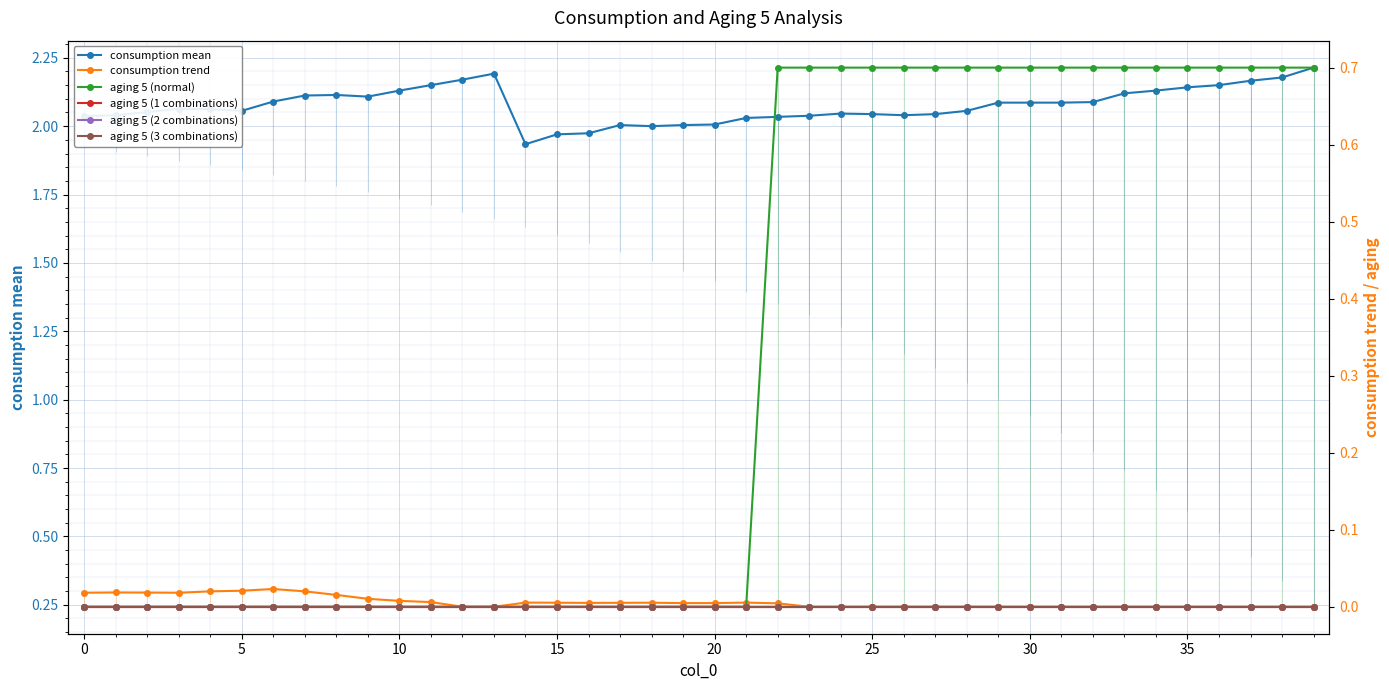

Which series has the widest spread of values?

aging 5 (normal)